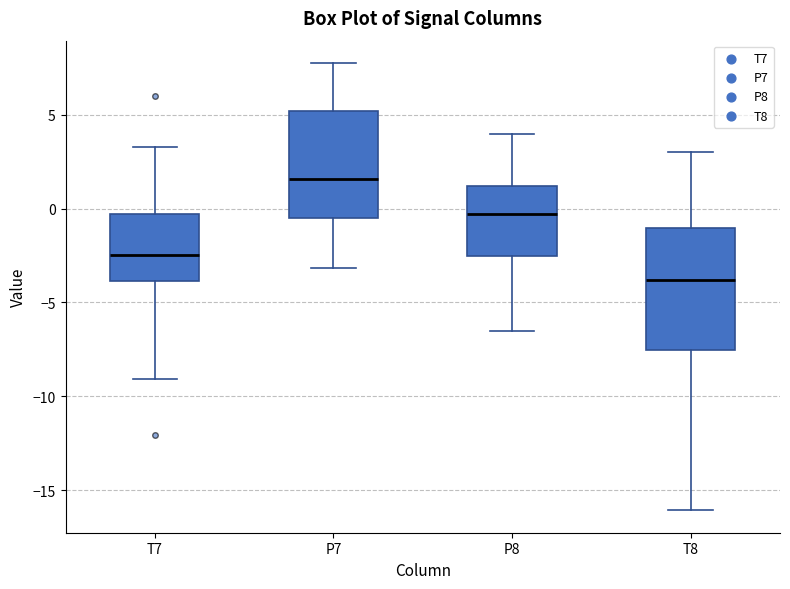

Reading left to right, transcribe this box plot: for each box, give where its median line is, the range the box spans, and where its two whiskers end, as read against the y-axis. The values are not printed on the chart, so give them approximately, as read against the axis.

T7: median -2.5, box -4.0 to -0.5, whiskers -9.0 to 3.5
P7: median 1.5, box -0.5 to 5.0, whiskers -3.0 to 8.0
P8: median -0.5, box -2.5 to 1.0, whiskers -6.5 to 4.0
T8: median -4.0, box -7.5 to -1.0, whiskers -16.0 to 3.0